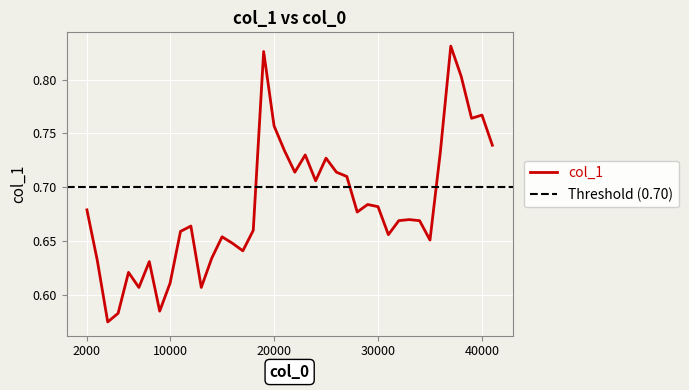

What is the sum of all values?

27.3